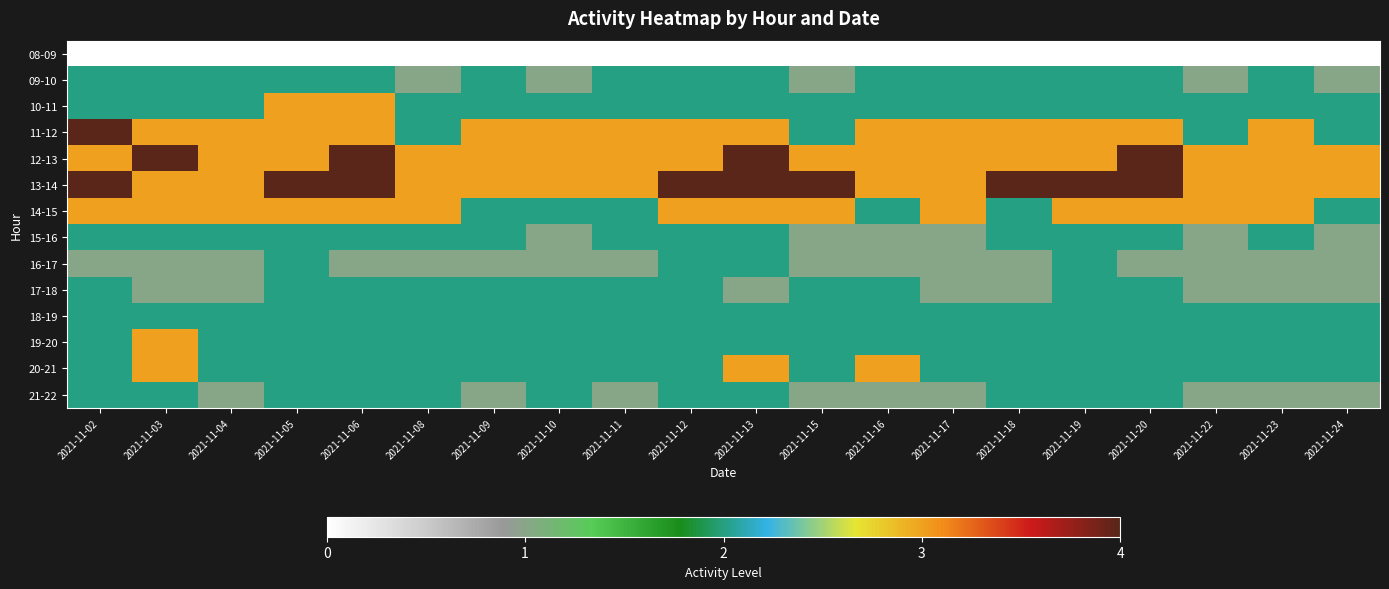

Where is 16-17 nearest to the value 1?

2021-11-02